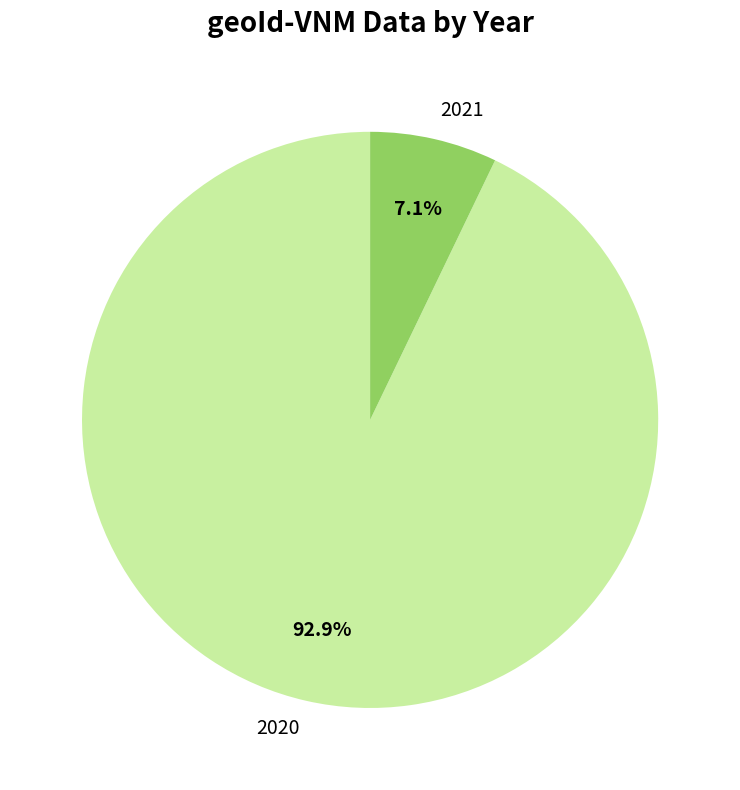

To the nearest percent, what portion does 2020 represent?

93%